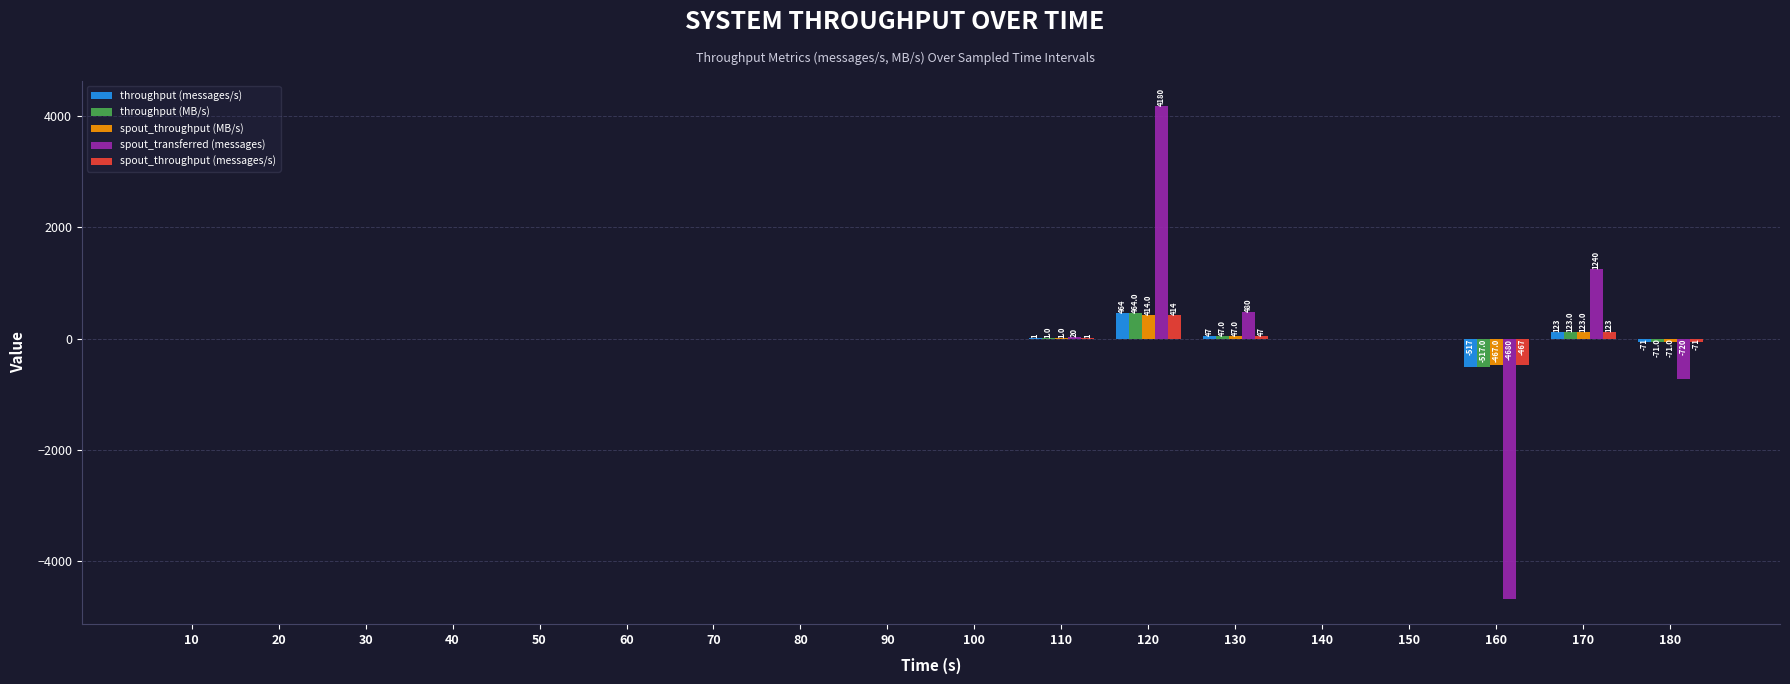

True or false: spout_throughput (messages/s) has a value of 584 at 150.

False